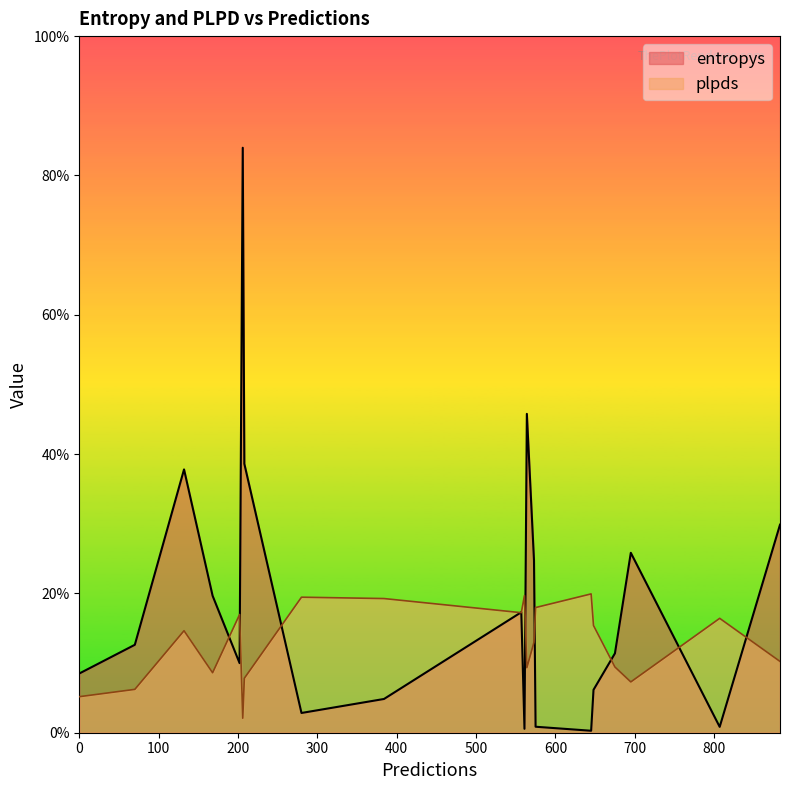

True or false: plpds and entropys intersect in this chart.

True